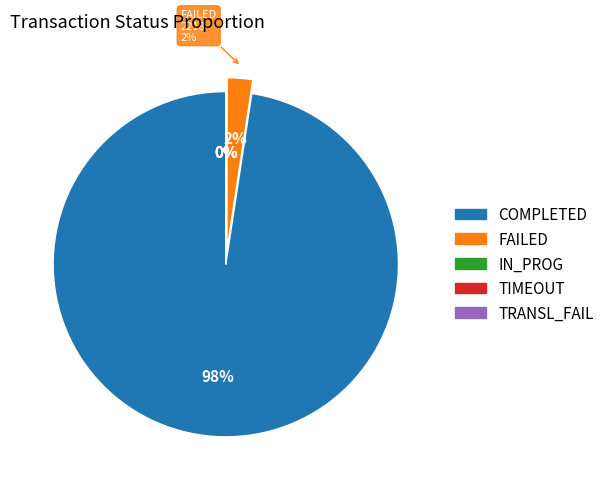

How many segments does this pie chart have?

5